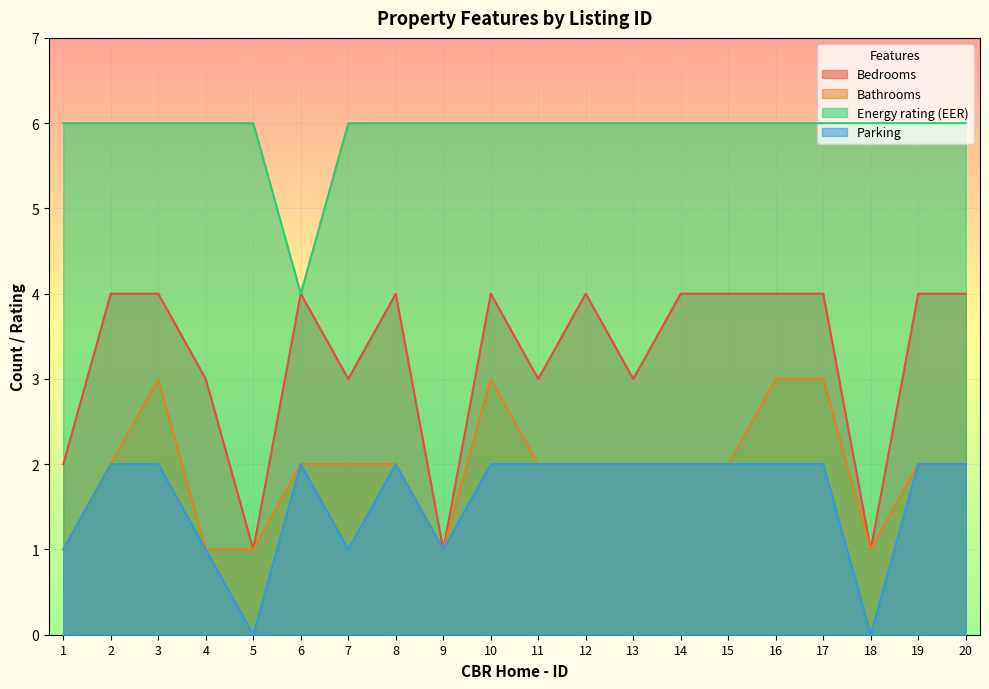

How many categories are shown in the chart?

20